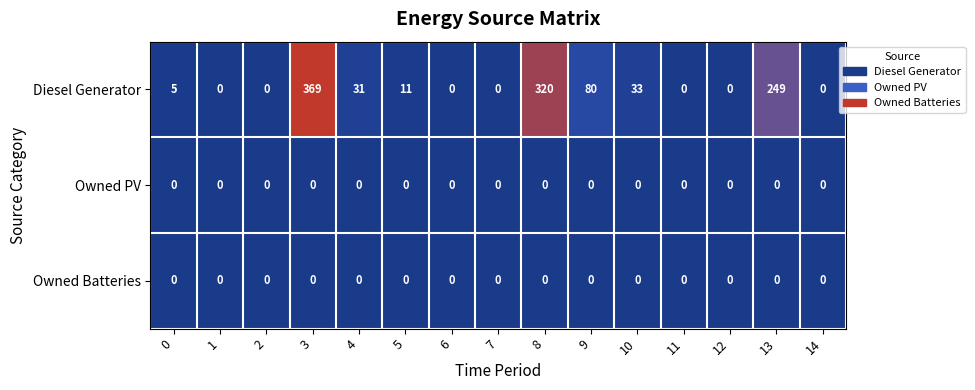

What is the greatest value displayed?

369